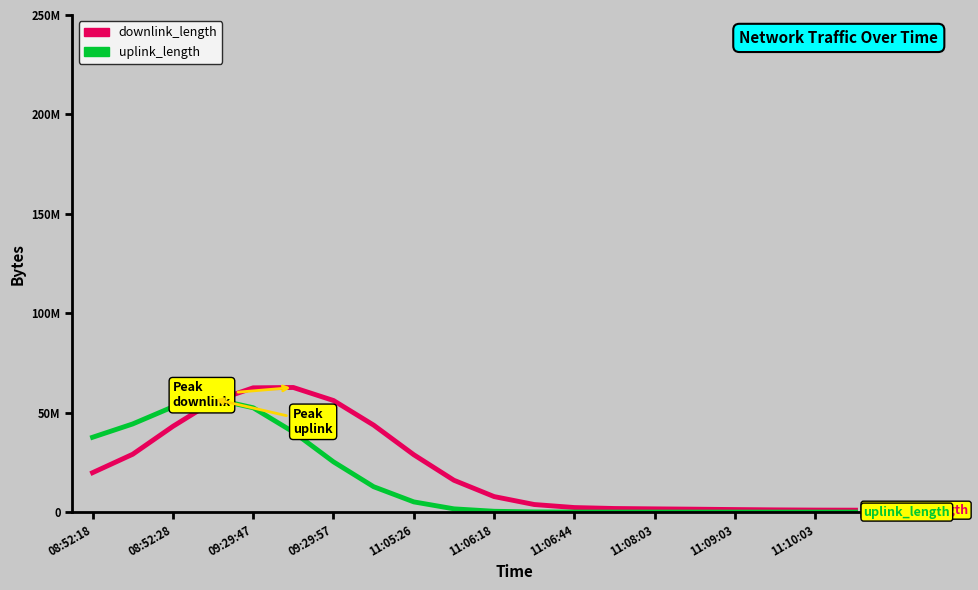

Reading right to left, what are all the values shown in this chart?

downlink_length: 981962.6	1029512.5	1133396.5	1294103.9	1477146.2	1641589.1	1822751.3	2301067.4	3825611.4	7819928.8	16022808.3	28857696.4	43750733.7	56130789.2	62681538.8	62511624.6	55623802.2	43117260.9	29109921.4	19831479.7
uplink_length: 16095.8	17432.2	20229.1	24557.1	29753.2	34136.3	36034.4	46906.3	109487.0	431995.5	1650582.5	5151339.1	12784134.1	25288995.3	40294093.2	52490217.7	56985212.6	52939195.2	44349120.9	37639422.4